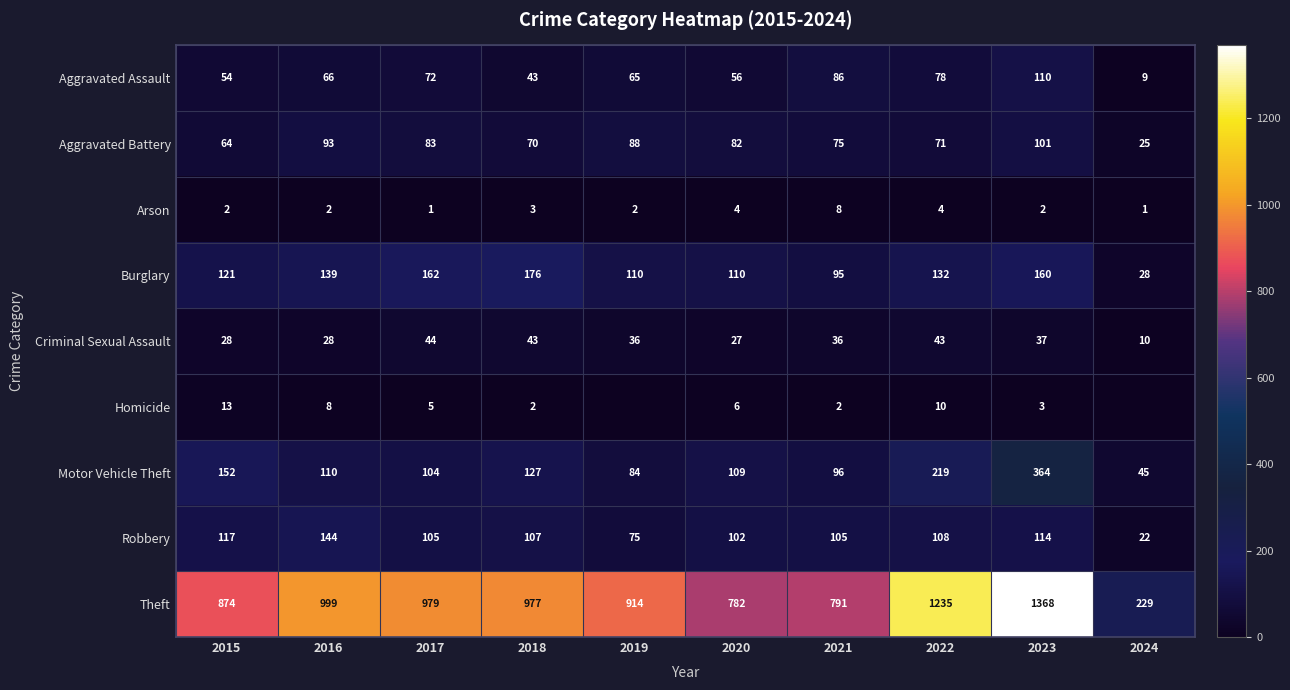

Rank the categories by Theft value from highest to lowest.

2023, 2022, 2016, 2017, 2018, 2019, 2015, 2021, 2020, 2024